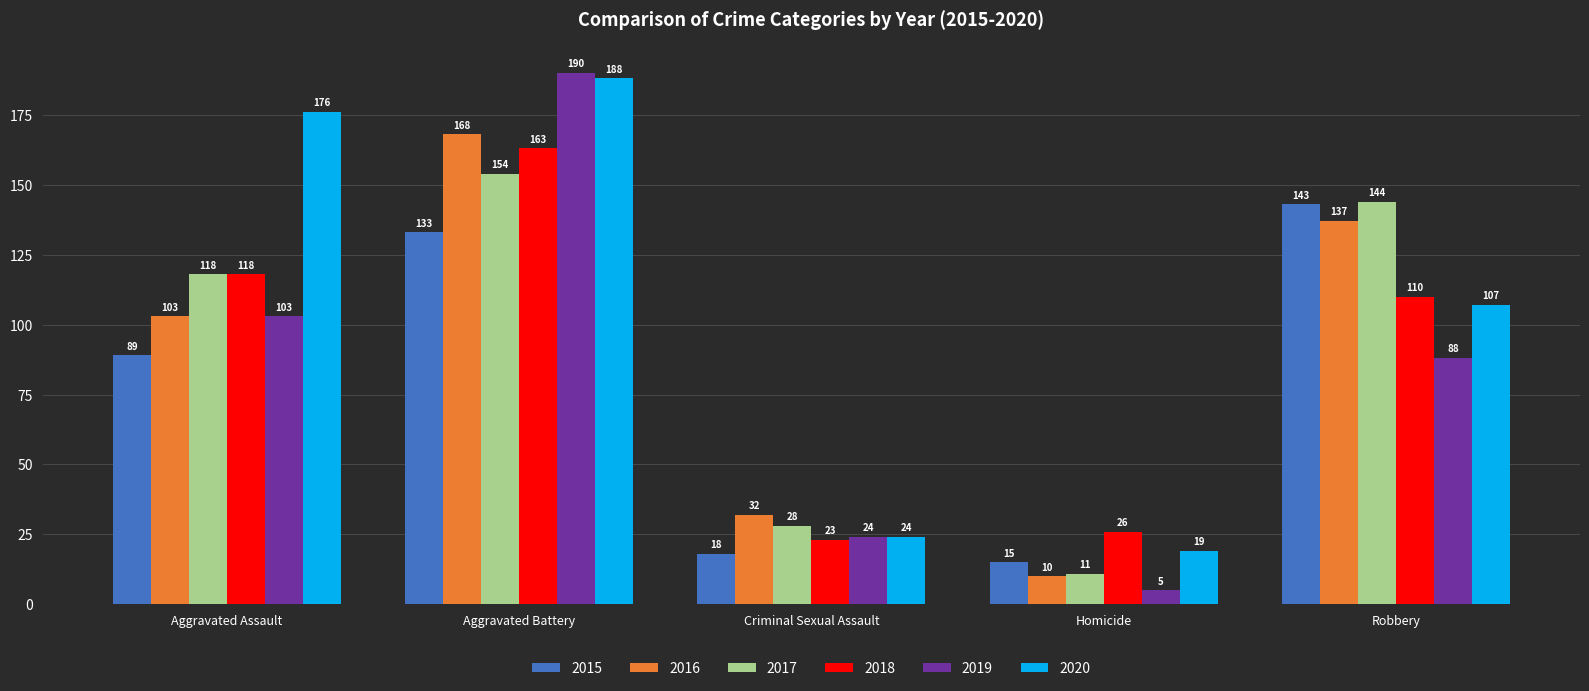

Does the chart contain stacked bars?

No